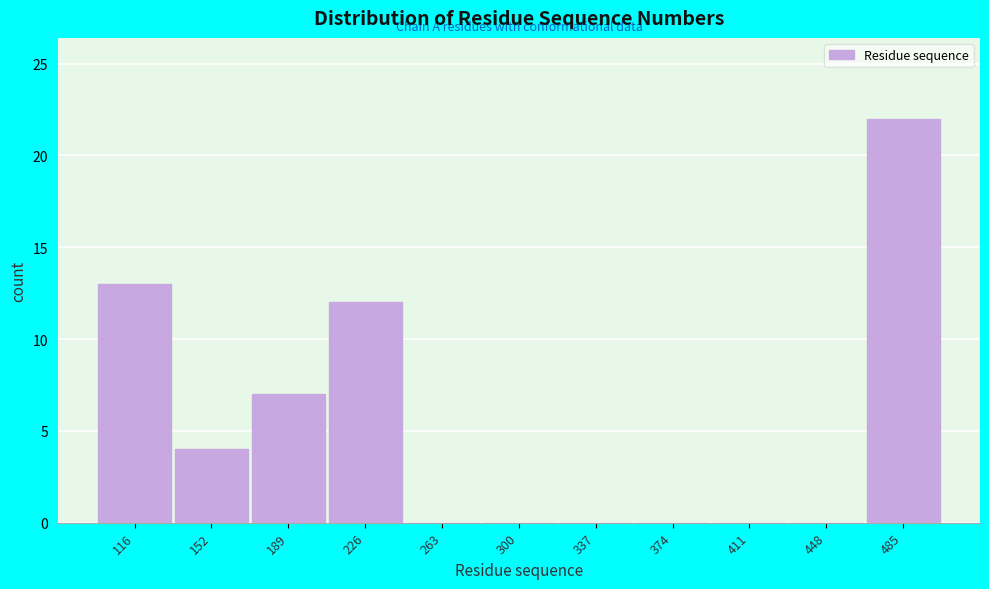

Reading left to right, list all the values displayed in this chart.

116=13	152=4	189=7	226=12	263=0	300=0	337=0	374=0	411=0	448=0	485=22